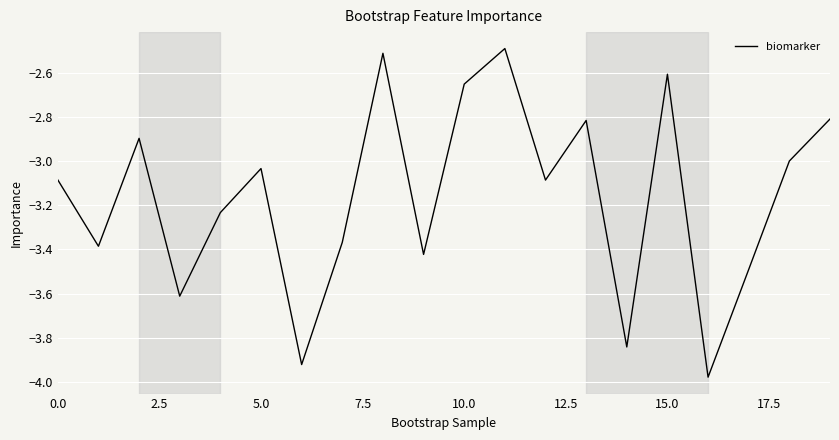

What is the maximum value shown in the chart?

-2.5